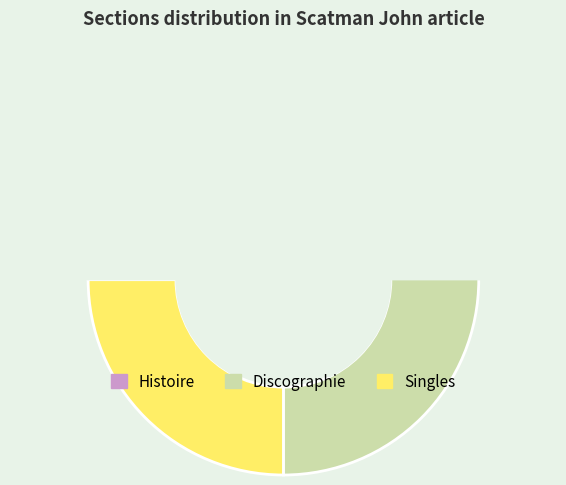

Which slice is the smallest?

Histoire